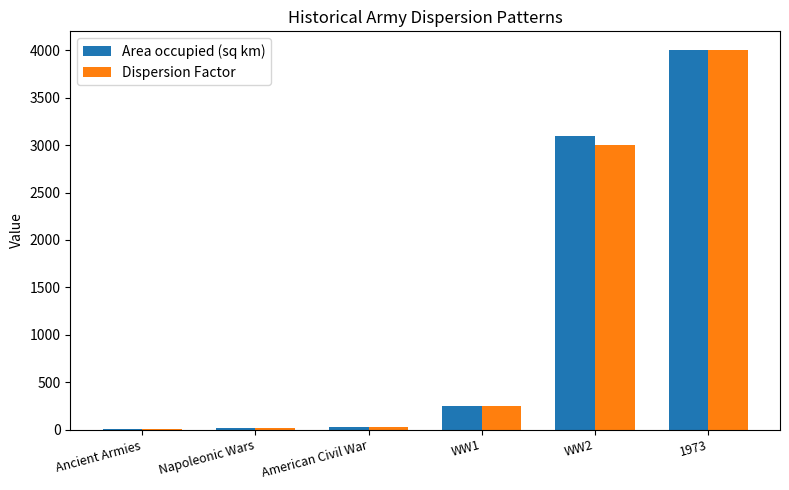

Is the value of Area occupied (sq km) at WW2 greater than the value of Dispersion Factor at WW2?

Yes